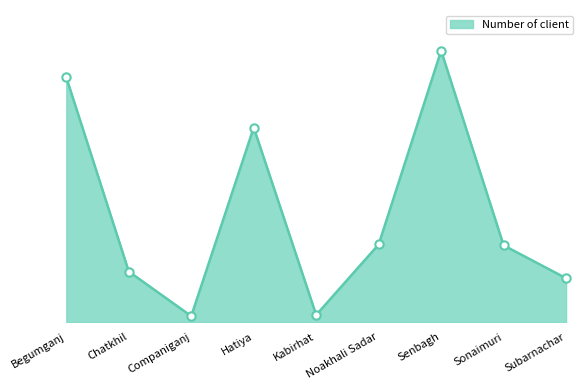

At which label does the data first exceed 9492?

Begumganj